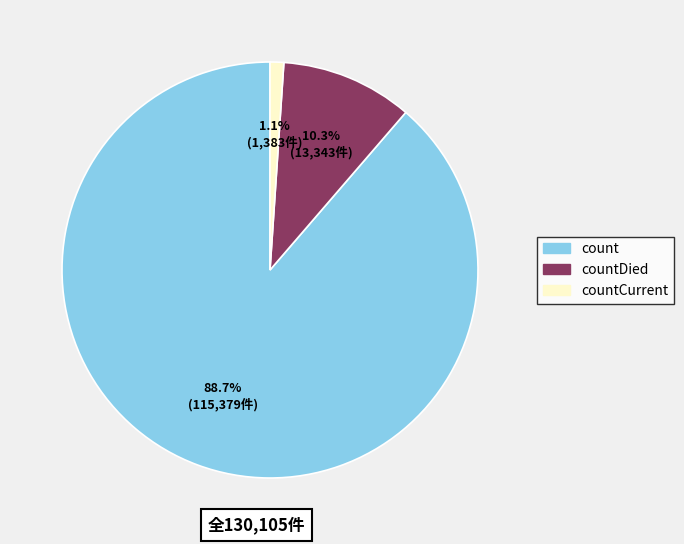

How much of the chart is everything except countDied?

89.7%